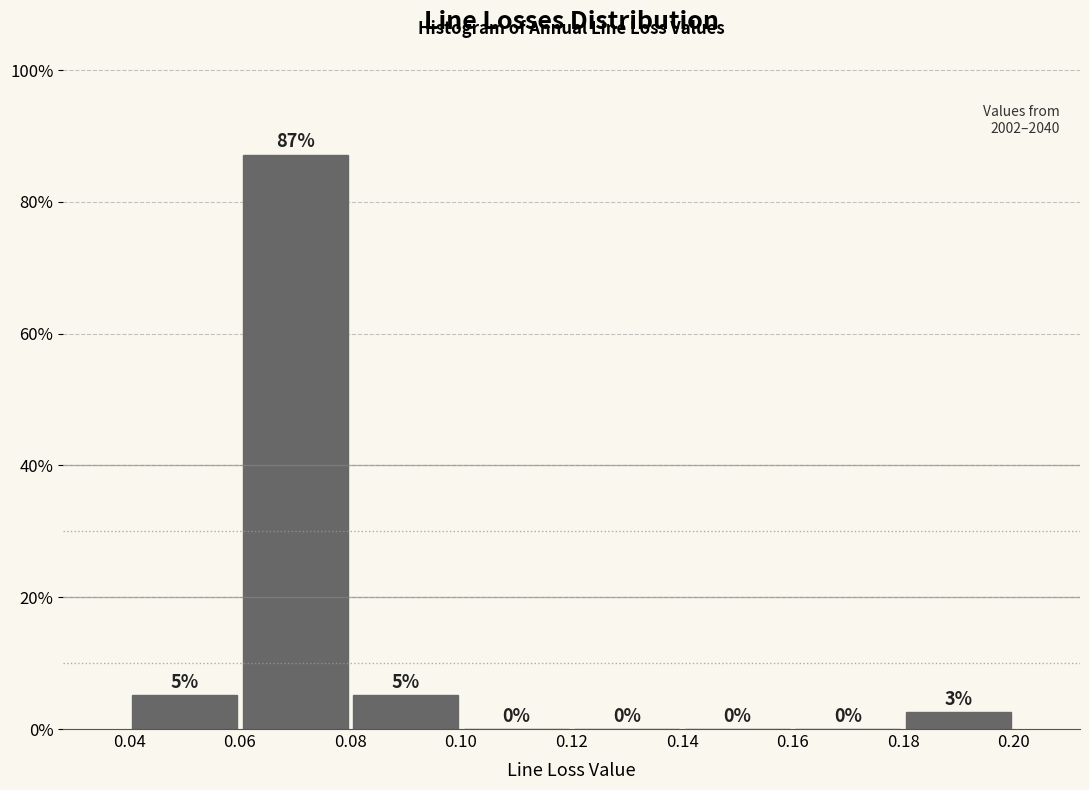

Over which range of the x-axis is the bar tallest?

0.06 to 0.08